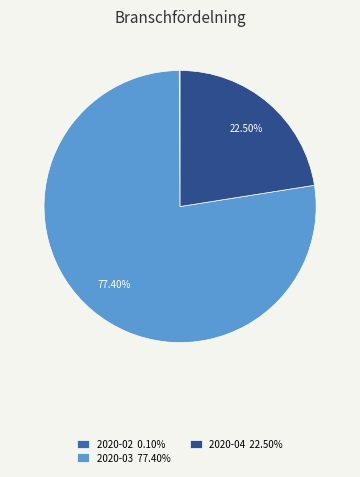

Is 2020-03 77.40% the majority of the pie?

Yes